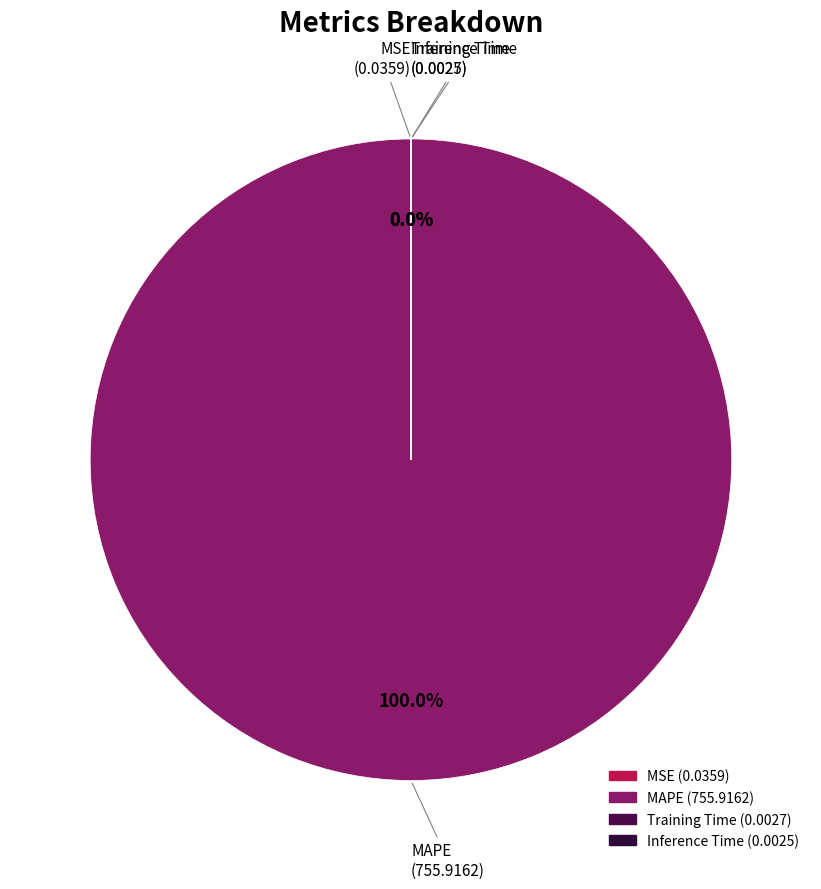

Count the number of slices in the pie.

4